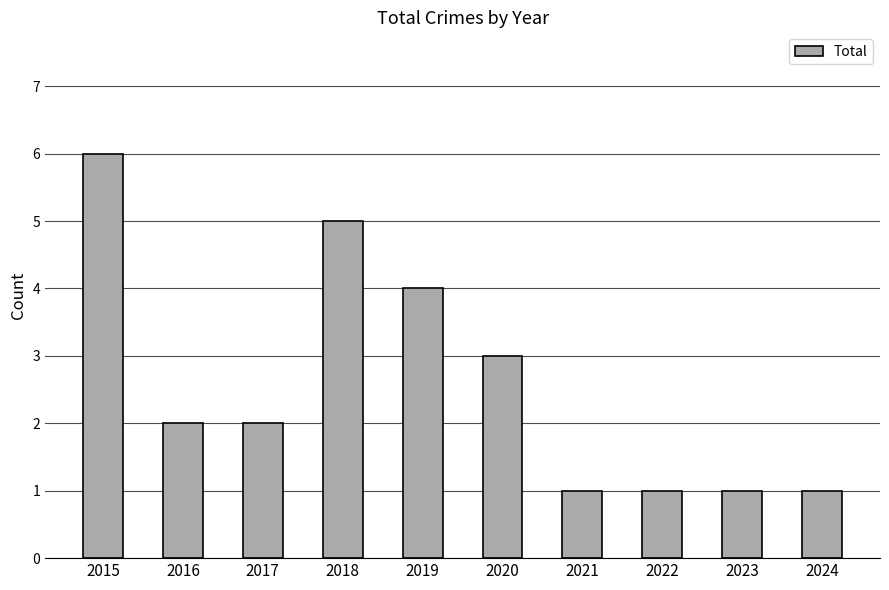

What is the value of the 8th bar from the left?

1